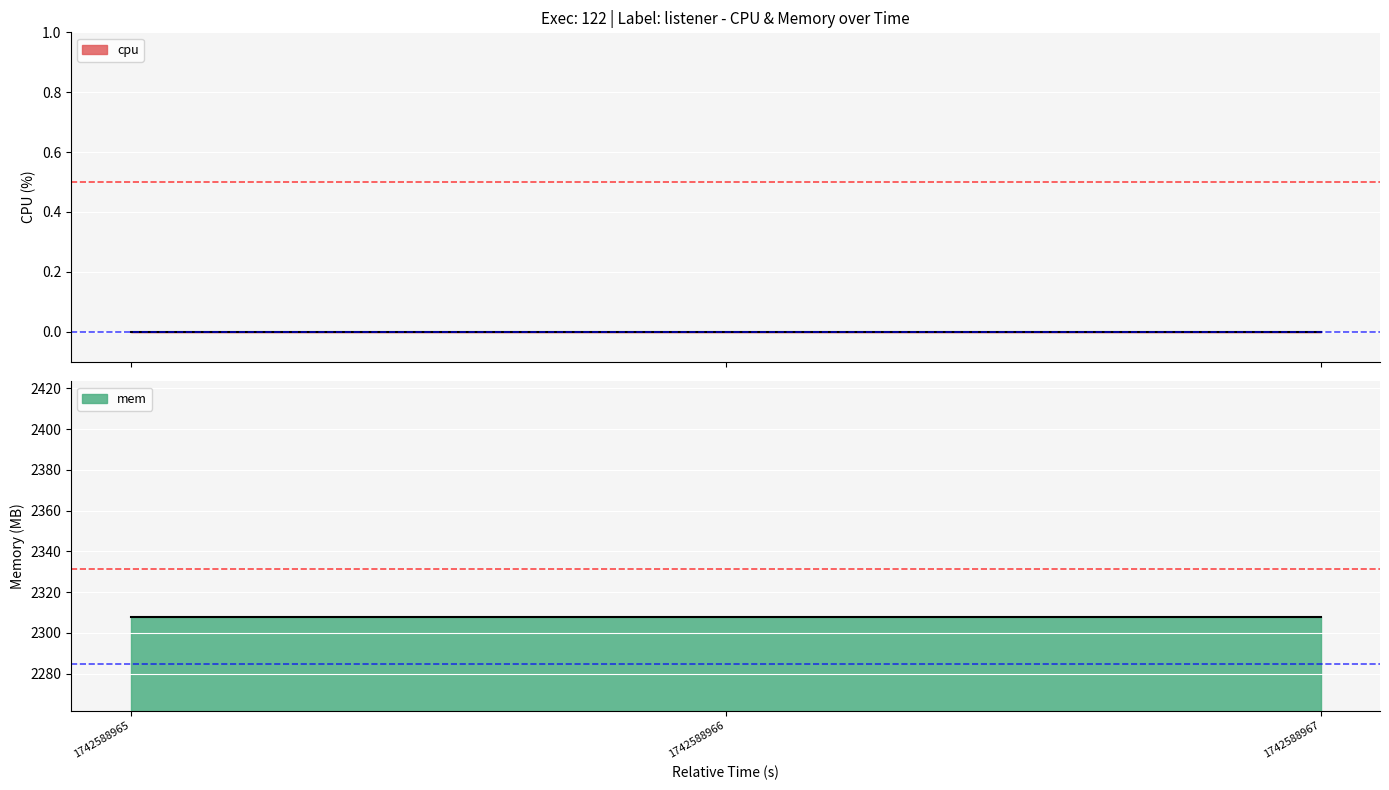

The mem series shows 3298 at 1742588967. True or false?

False